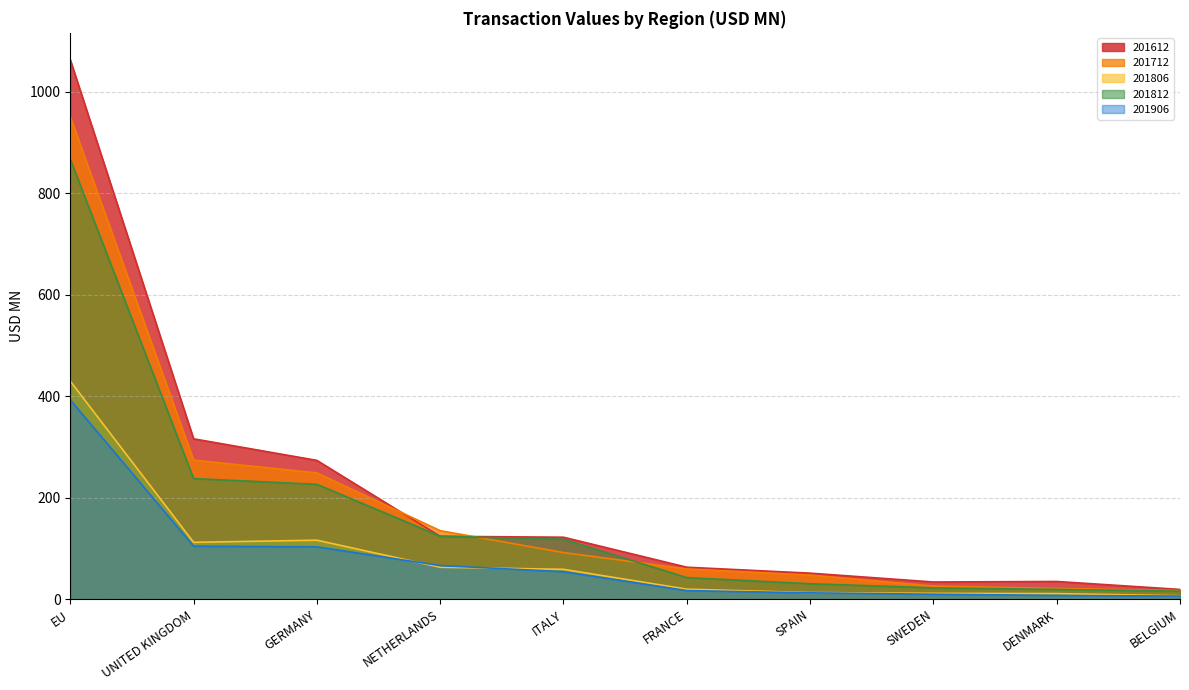

True or false: 201612 has more than 1 points higher than both neighbors.

False